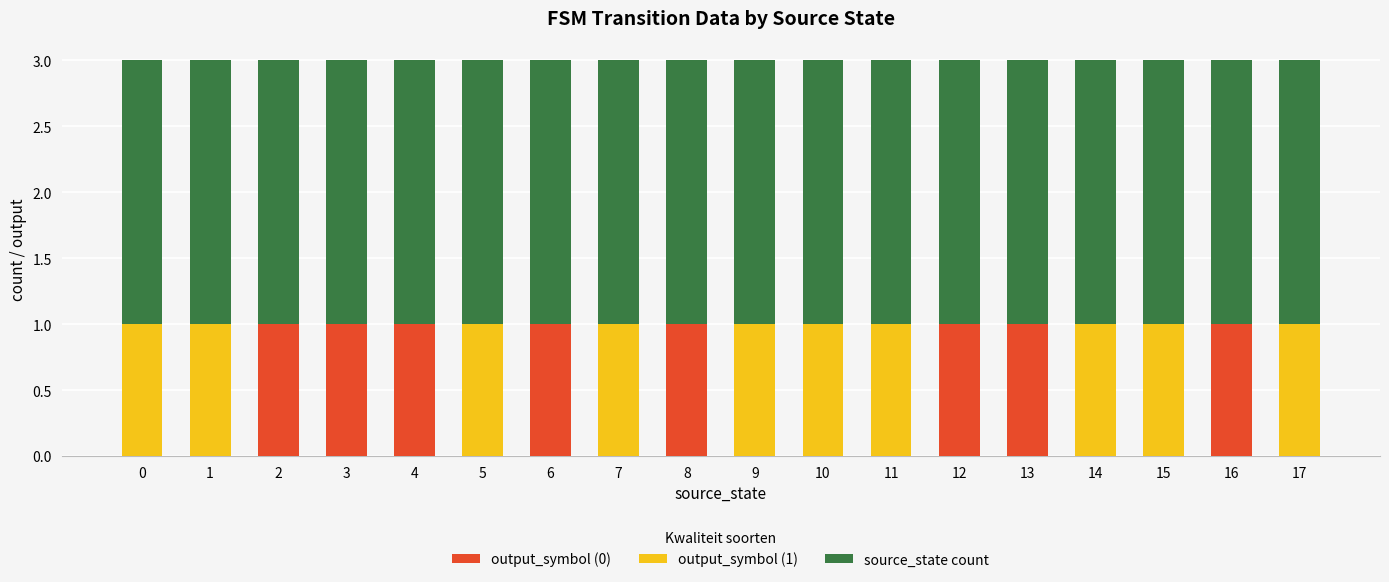

Are the bars grouped side by side (vs. stacked)?

No